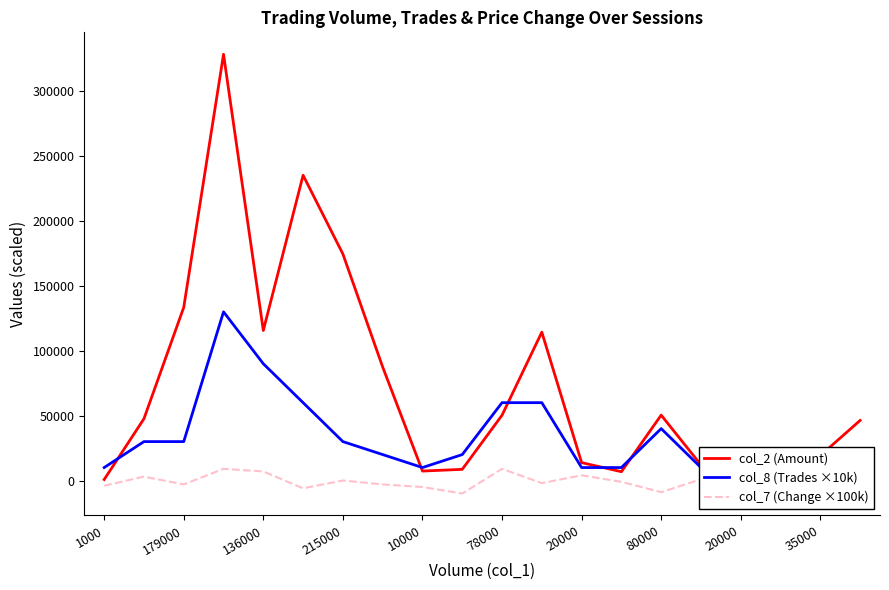

Which category has the highest value in the col_2 (Amount) series?

215000